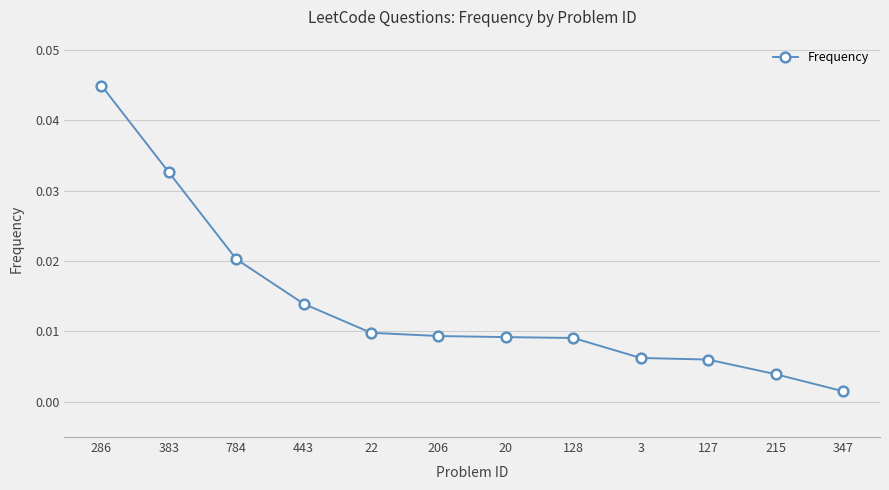

Which label corresponds to the smallest value in the chart?

347